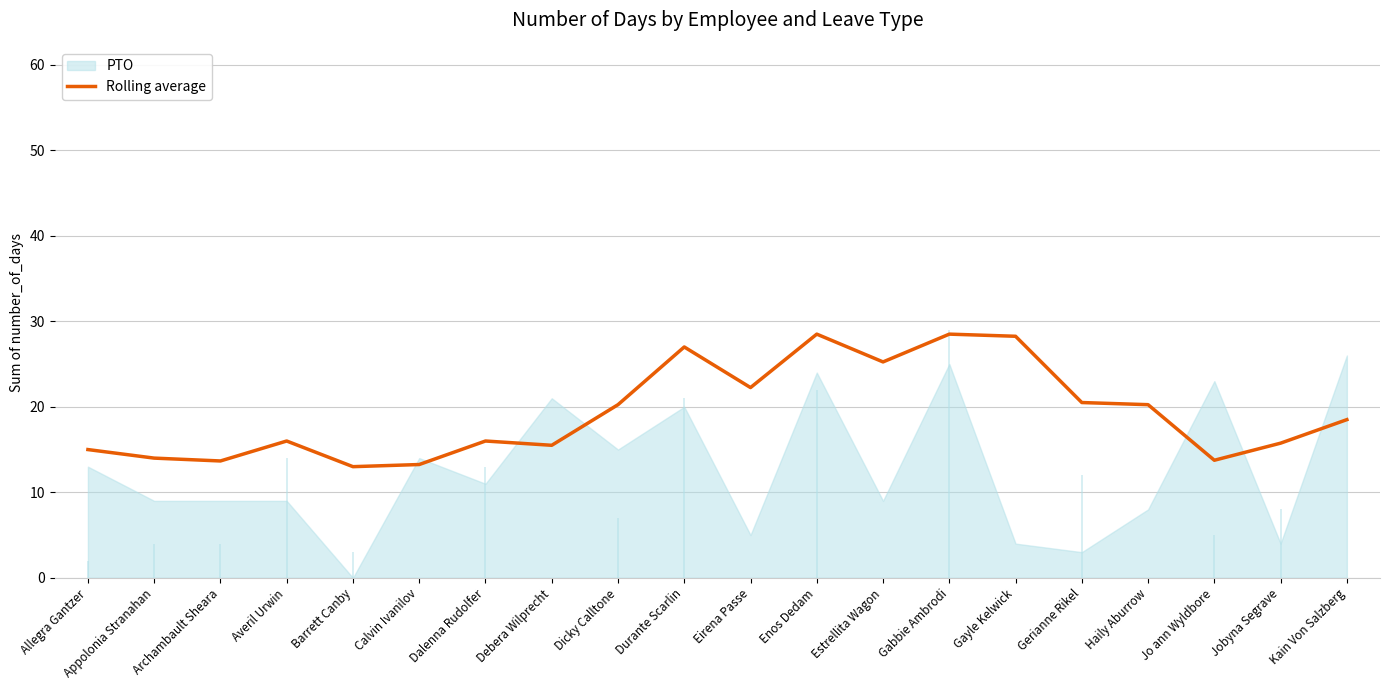

How many points are lower than both their immediate neighbors (excluding endpoints)?

6